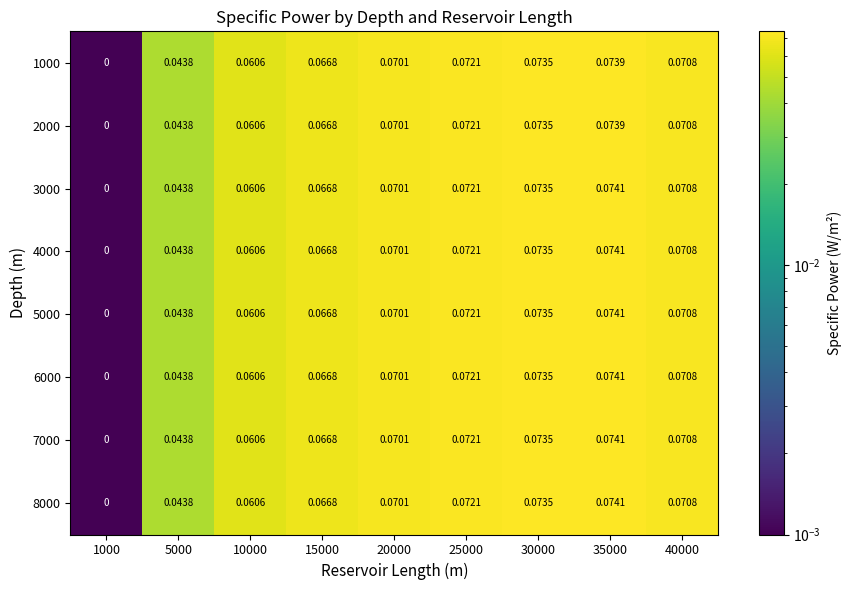

How many values in 6000 are above zero?

8